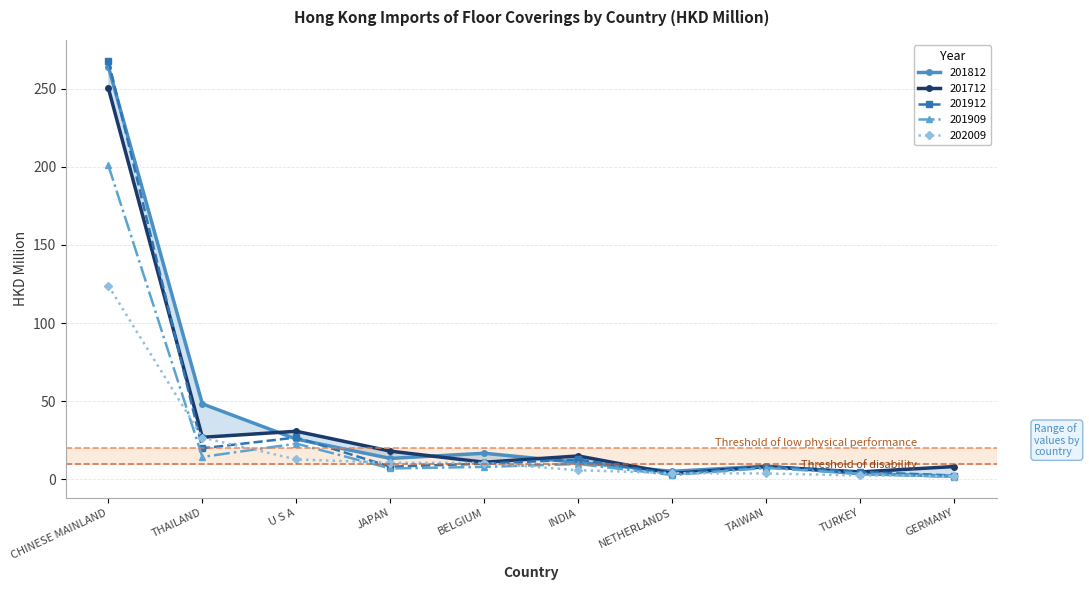

Which series has the widest spread of values?

201912